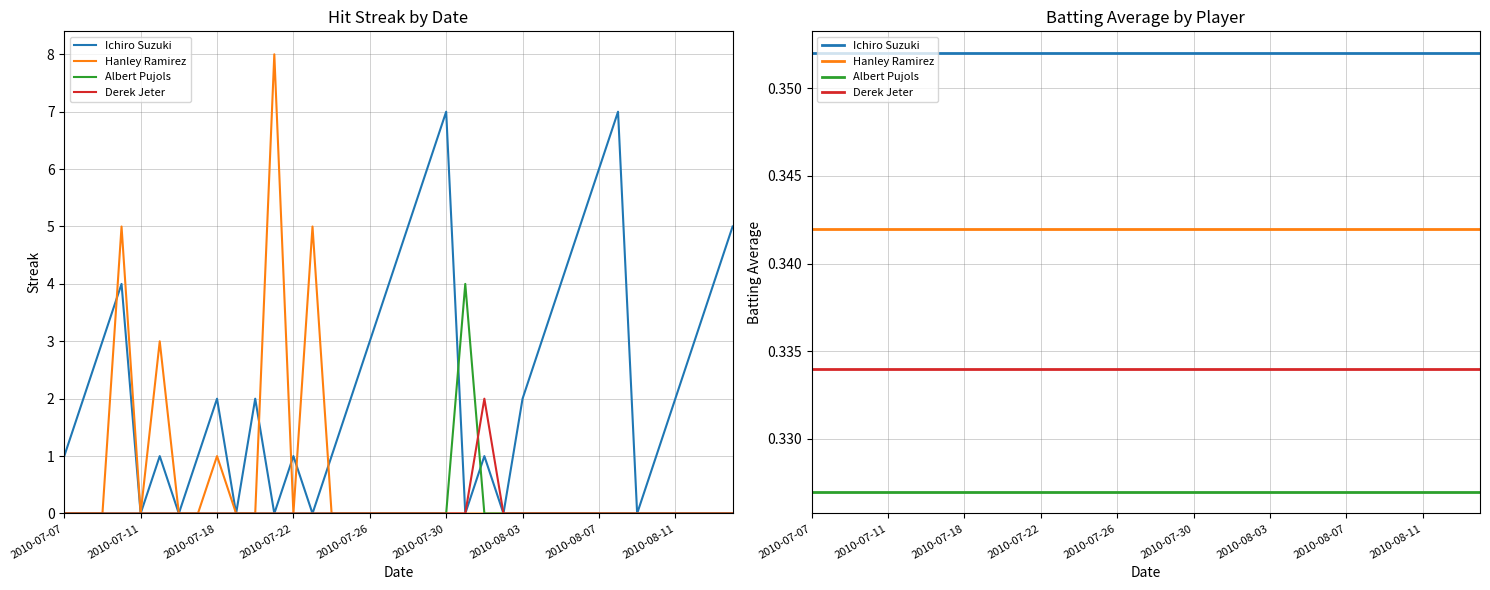

Which series has the largest total across all categories?

Ichiro Suzuki